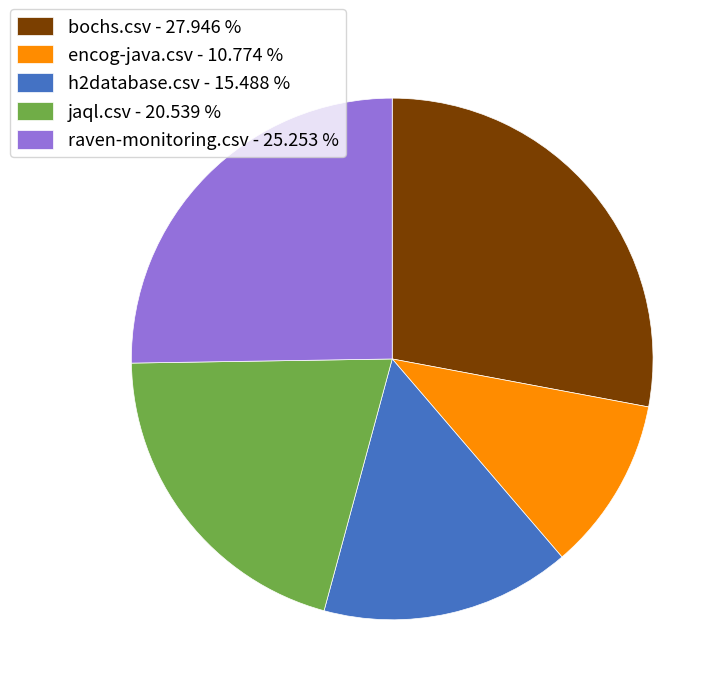

Which has a higher value, jaql.csv or h2database.csv?

jaql.csv